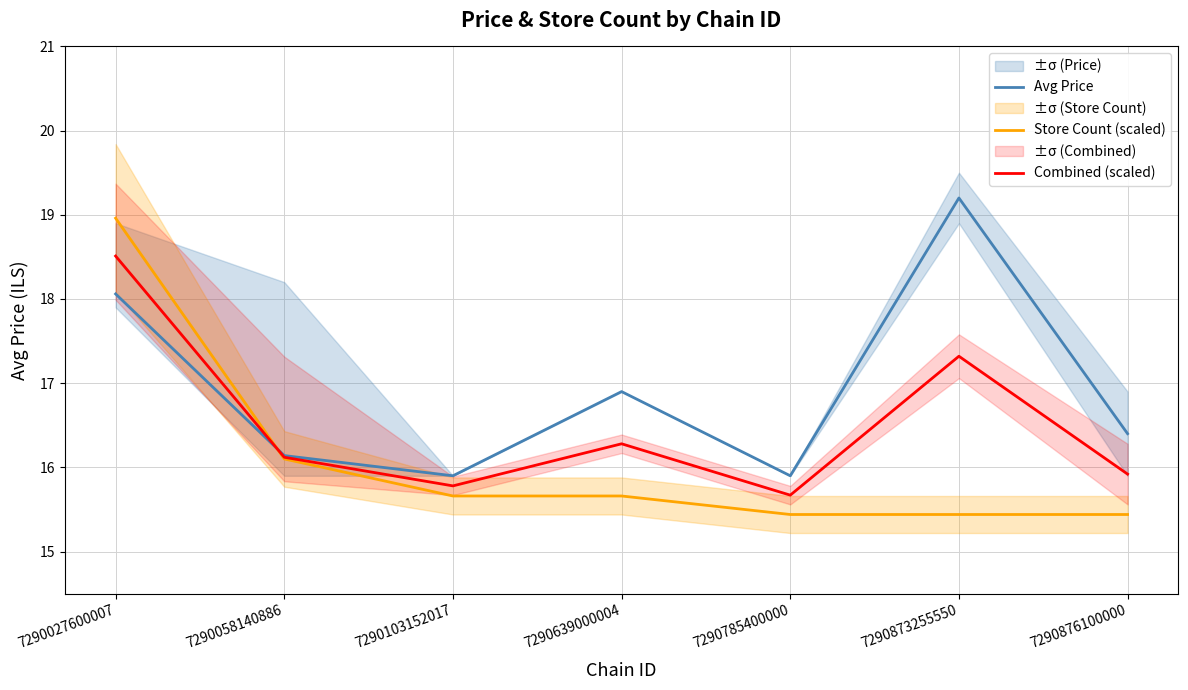

What is the value of the Store Count (scaled) point at the 5th from the left?

15.4